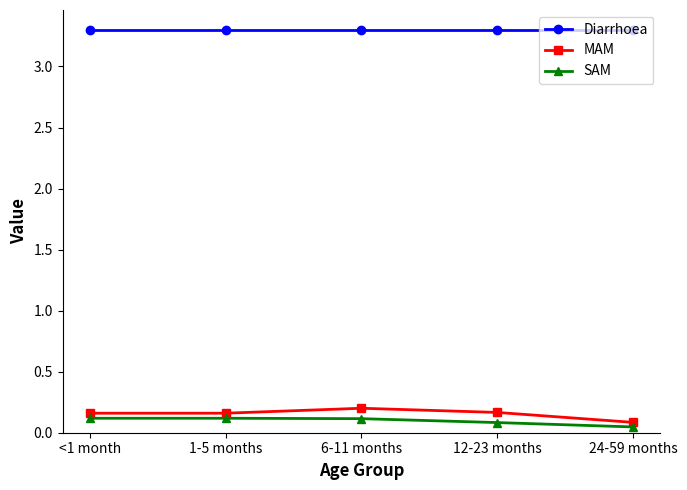

Which category has the lowest value in the MAM series?

24-59 months